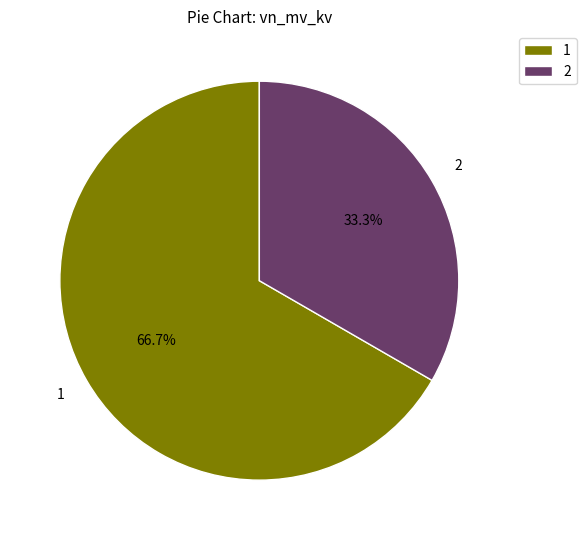

Which category accounts for the majority?

1